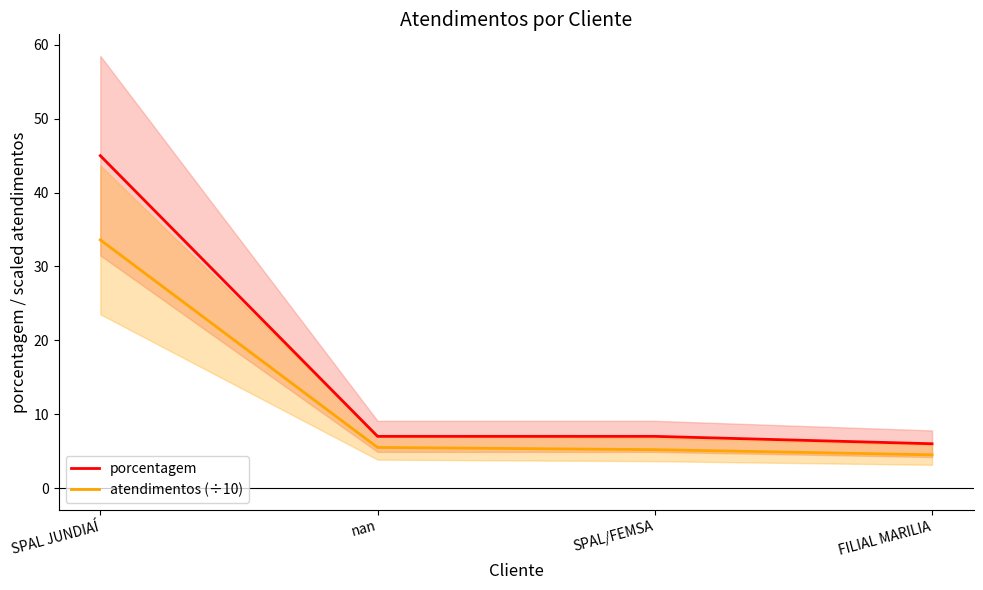

True or false: atendimentos (÷10) and porcentagem cross at least once.

False